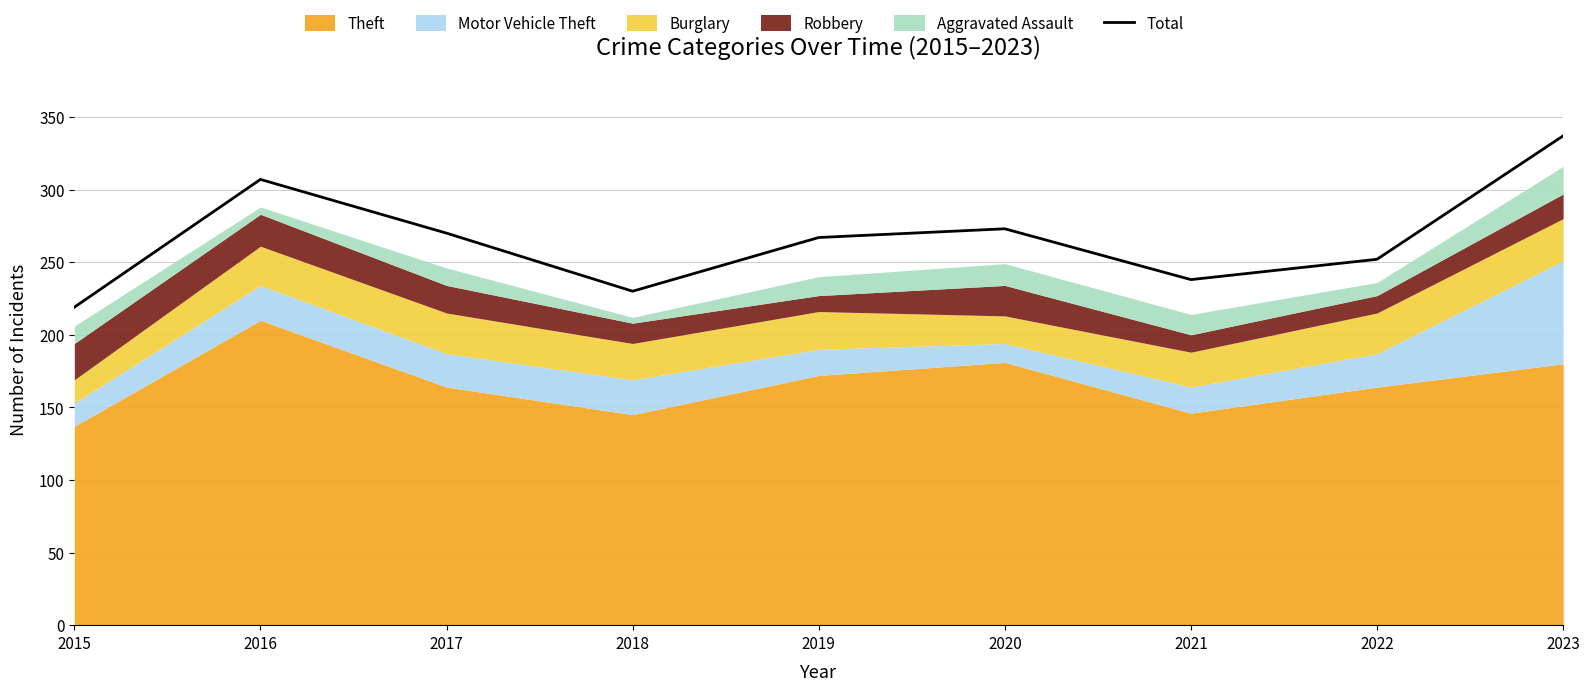

Reading left to right, transcribe all the data shown in this chart.

2015=219	2016=307	2017=270	2018=230	2019=267	2020=273	2021=238	2022=252	2023=337